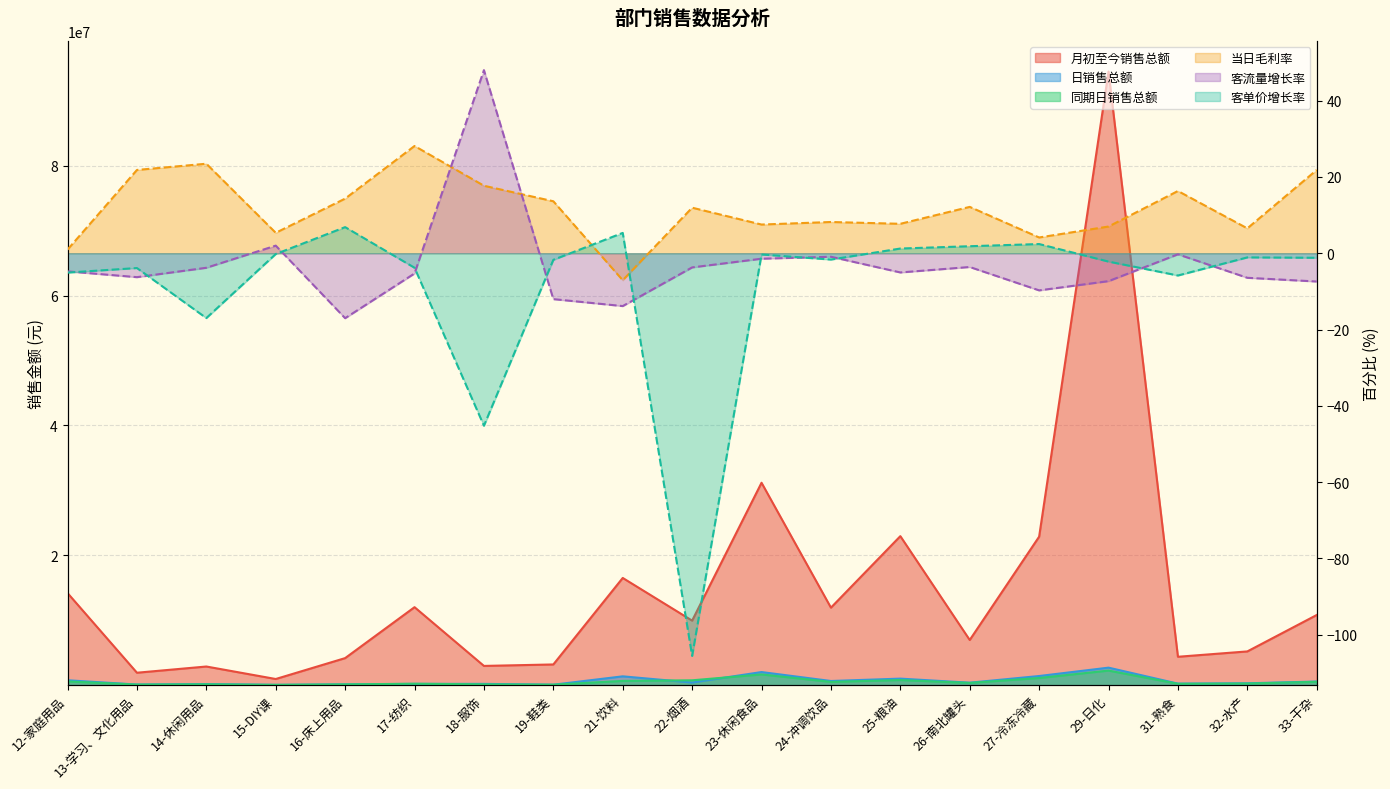

Between 17-纺织 and 12-家庭用品, which is larger?

12-家庭用品